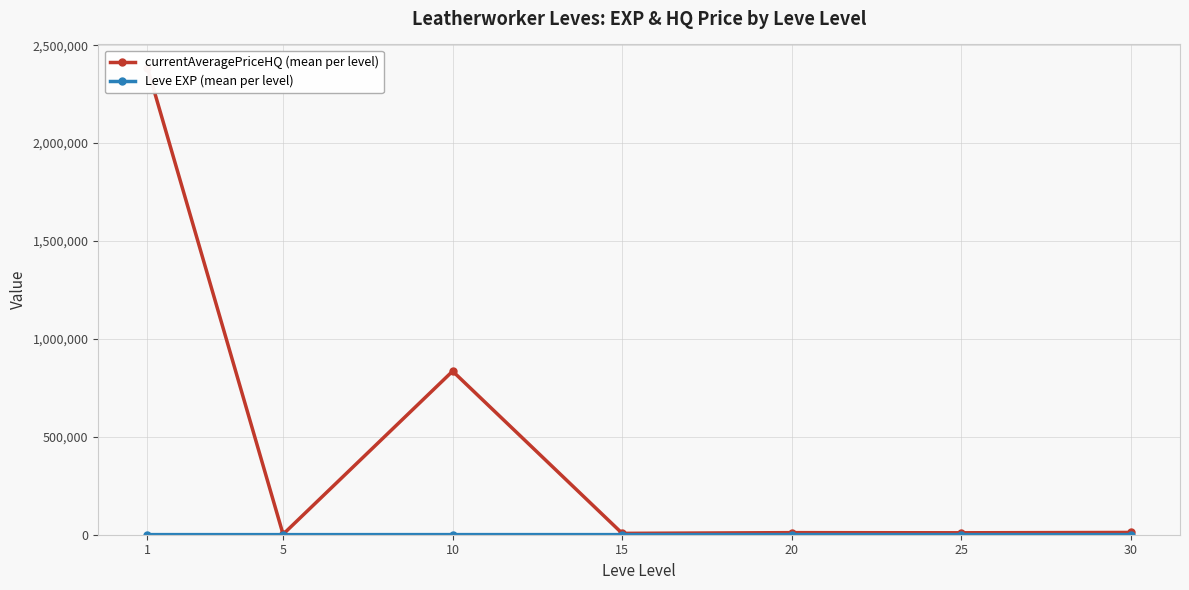

What is the average value of the currentAveragePriceHQ (mean per level) series?

465892.0